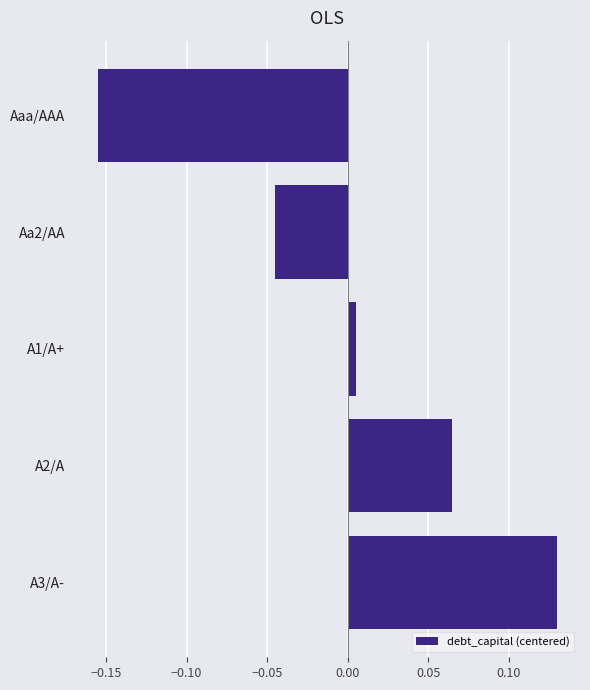

What is the label of the 5th bar from the bottom?

Aaa/AAA